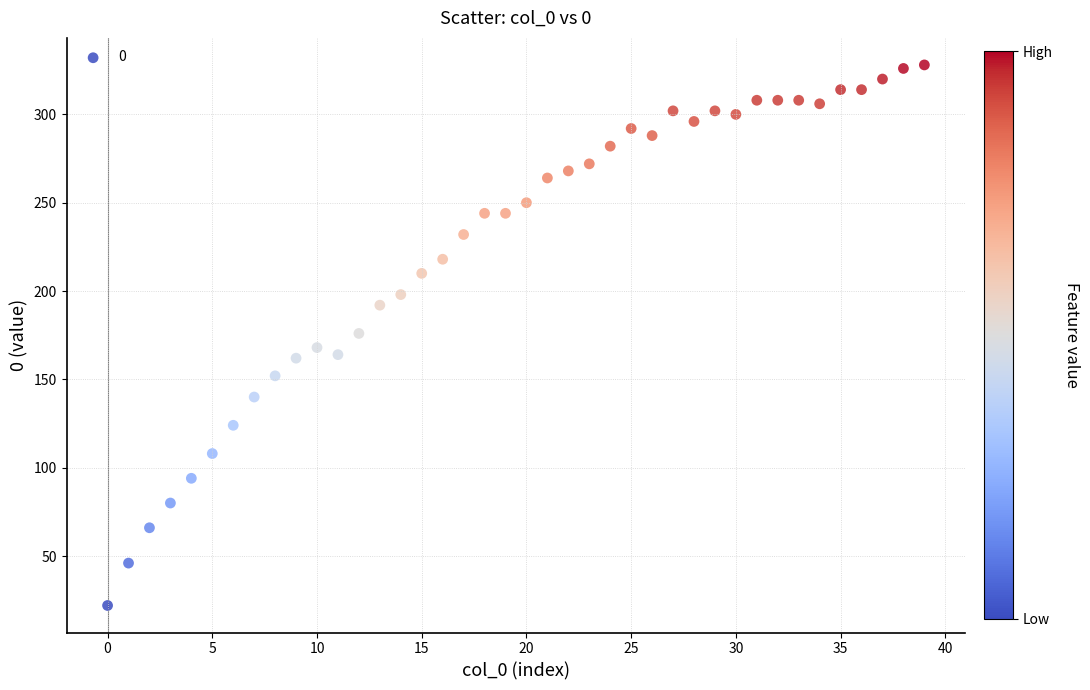

What is the range of Y values (max minus min)?

306